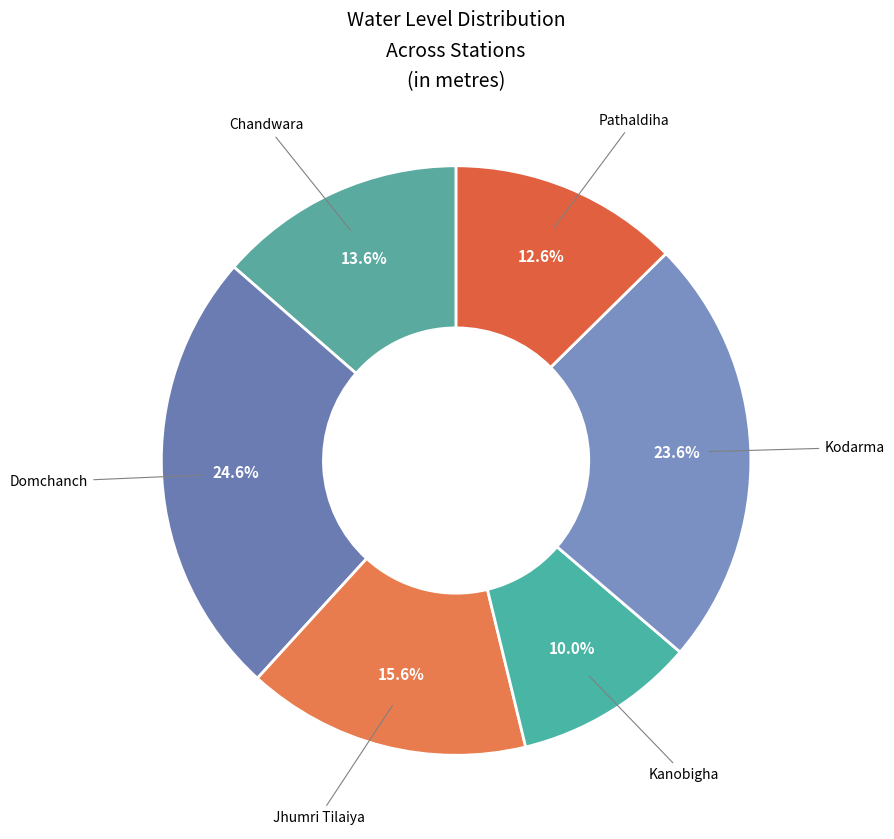

Is Chandwara the majority of the pie?

No